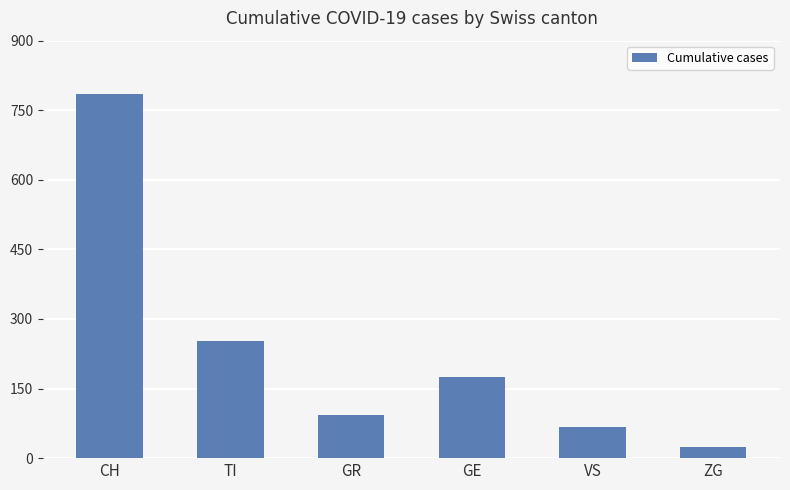

Reading right to left, transcribe all the data shown in this chart.

ZG=25	VS=67	GE=174	GR=94	TI=252	CH=786